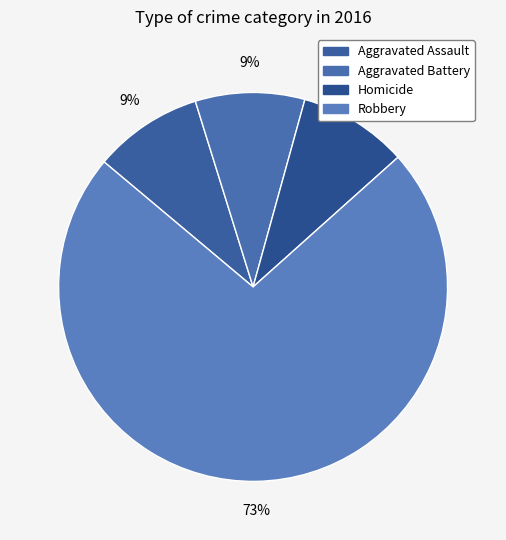

To the nearest percent, what percentage of the pie is Robbery?

73%